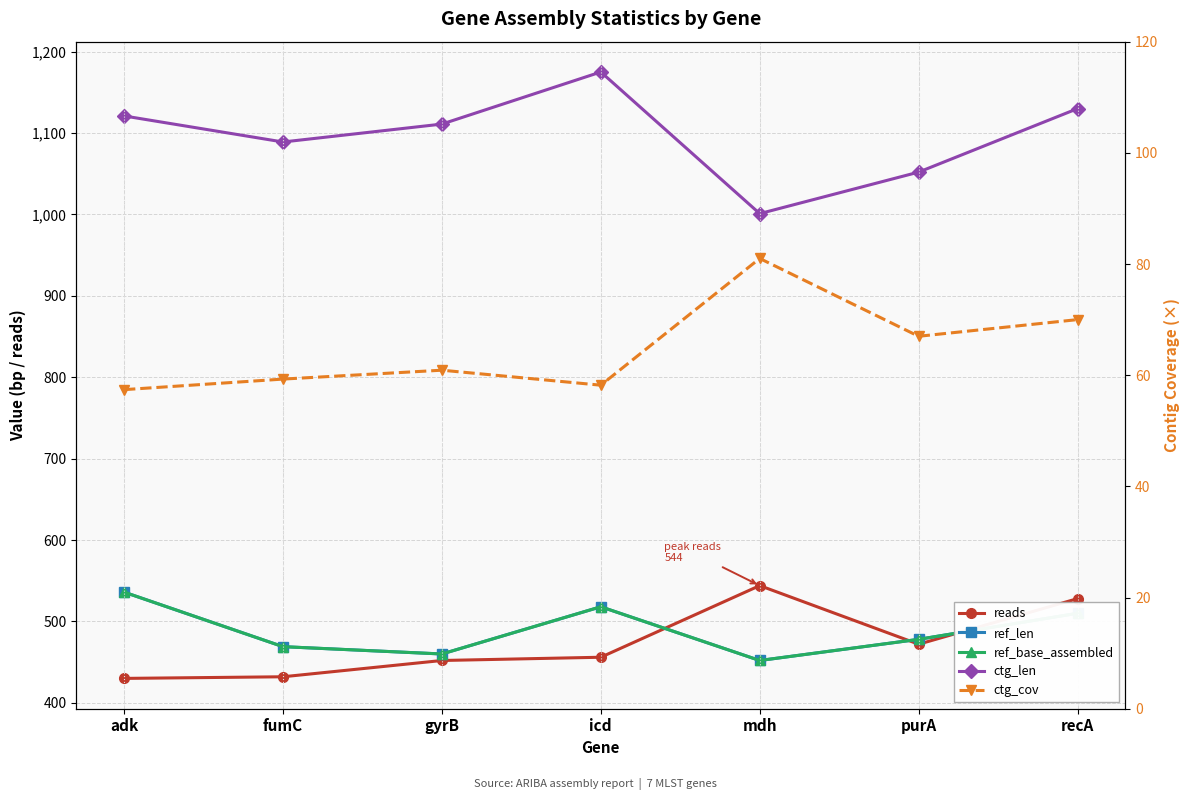

What is the maximum value for ref_len?

536.0